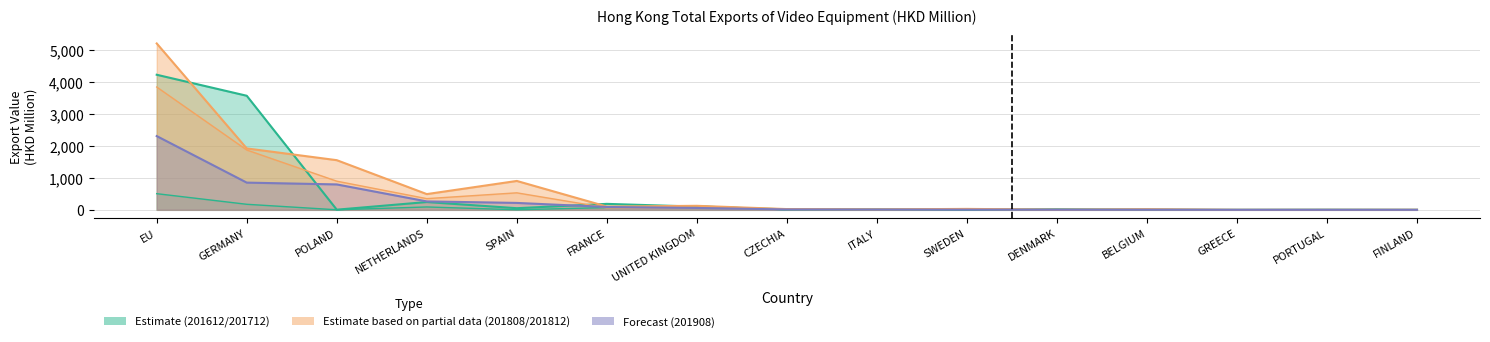

Where is 201712 nearest to the value 2113?

GERMANY